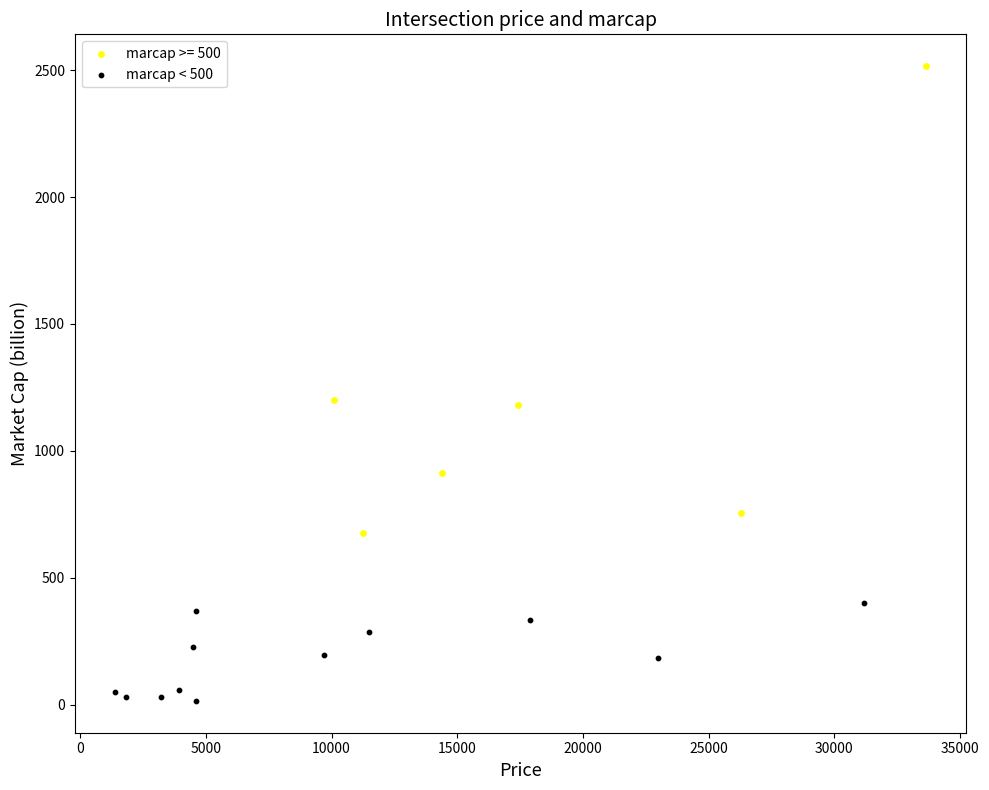

Which series reaches the maximum Y coordinate?

marcap >= 500